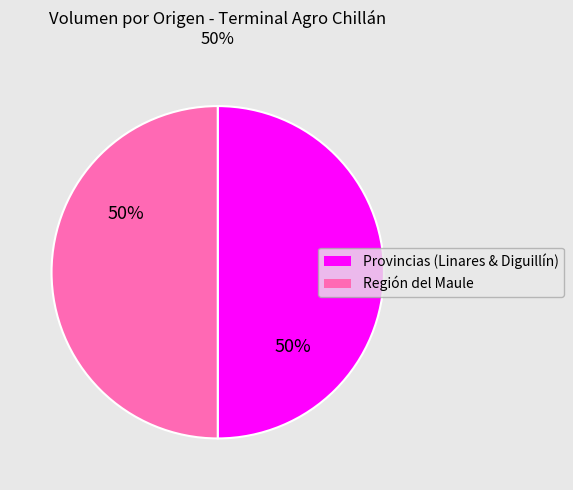

Is the sum of Región del Maule and Provincias (Linares & Diguillín) greater than half?

Yes